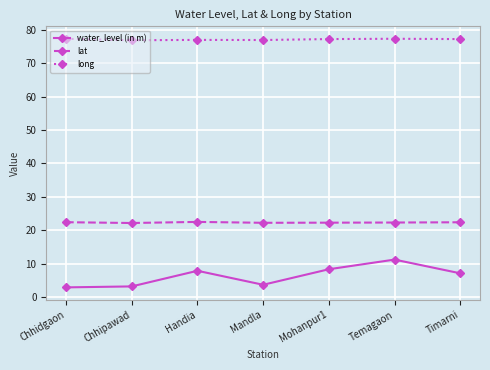

True or false: lat has more than 0 points higher than both neighbors.

True